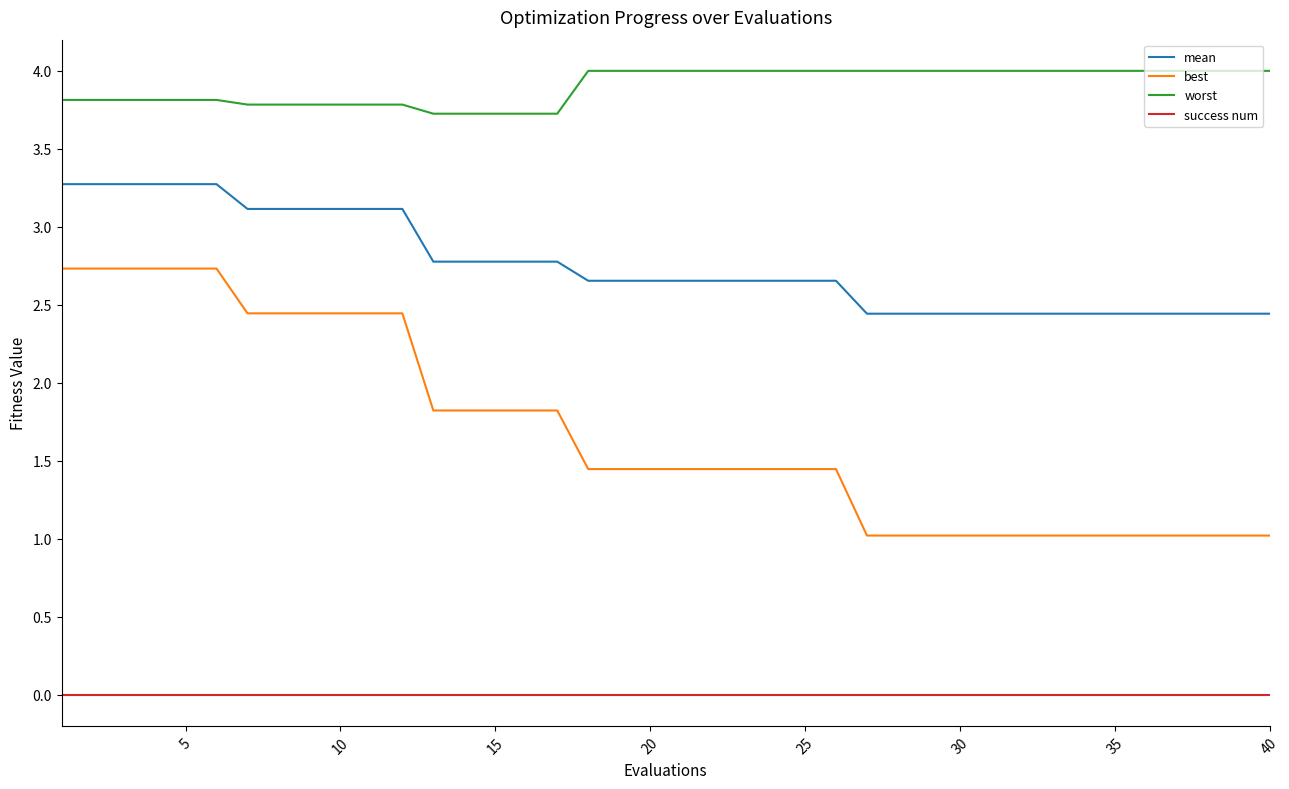

List the series in order of their overall mean, highest first.

worst, mean, best, success num